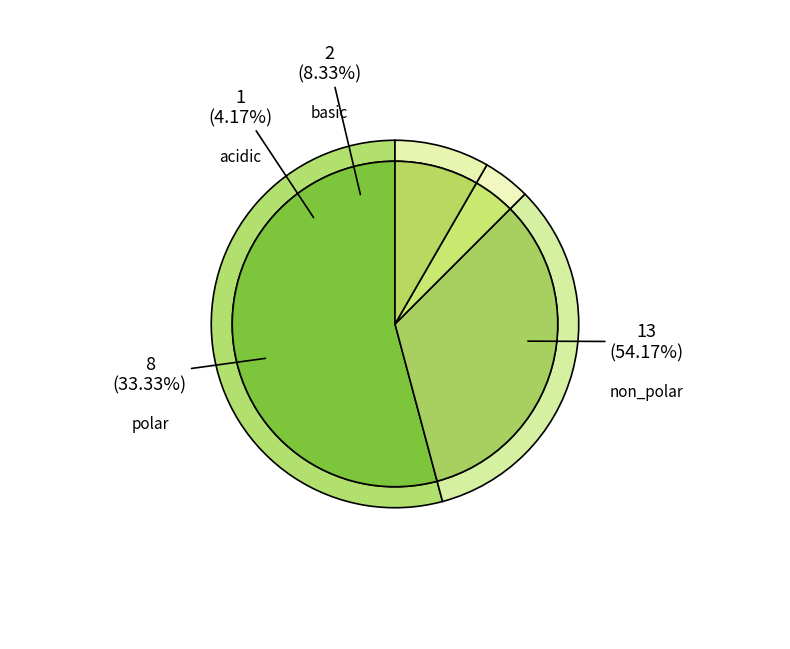

What is the majority slice?

non_polar